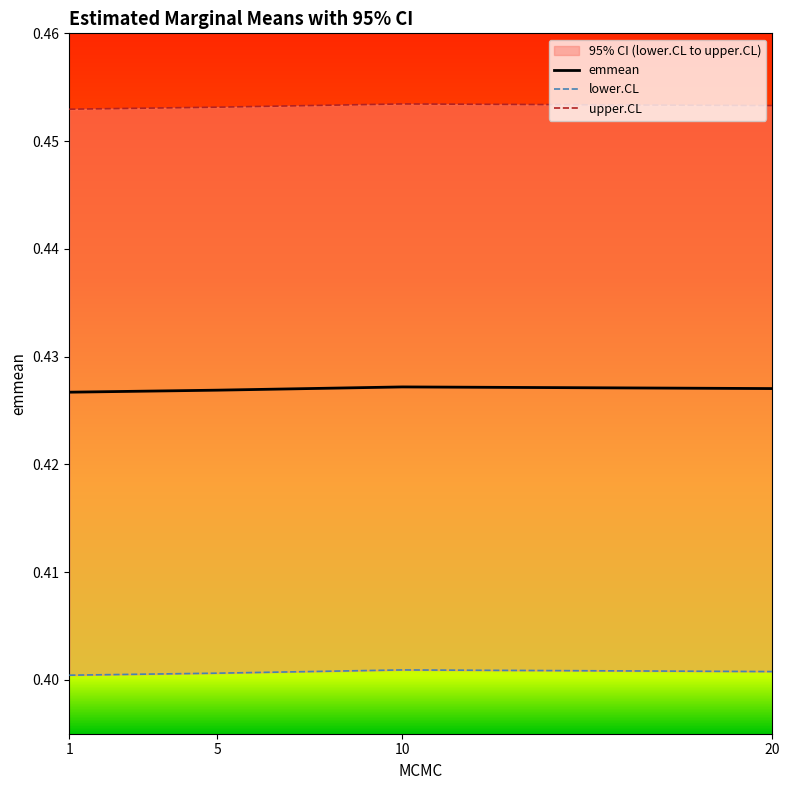

Count the lower.CL values in the range 0 to 1.

4